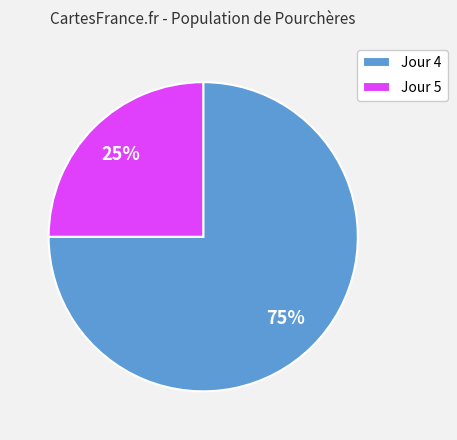

Is it true that Jour 5 is 12% of the pie?

False